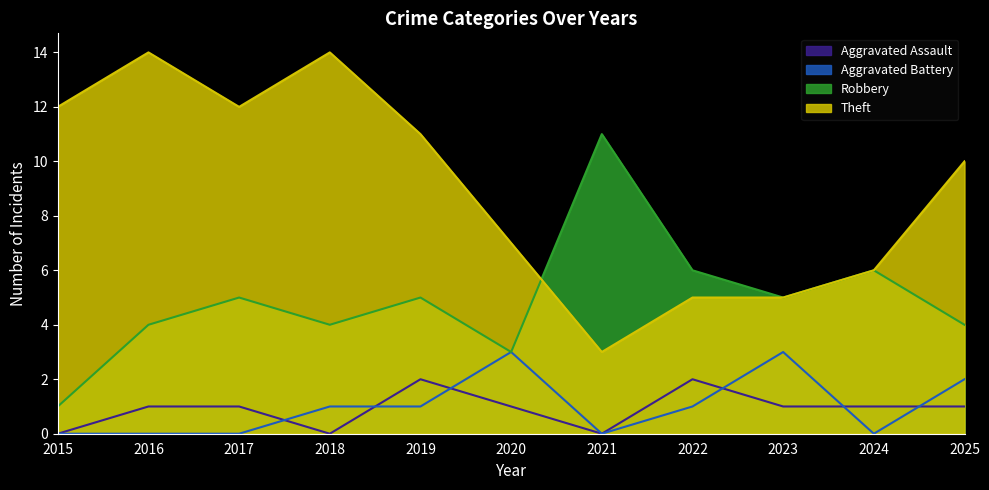

Rank the series at 2018 from lowest to highest value.

Aggravated Assault, Aggravated Battery, Robbery, Theft